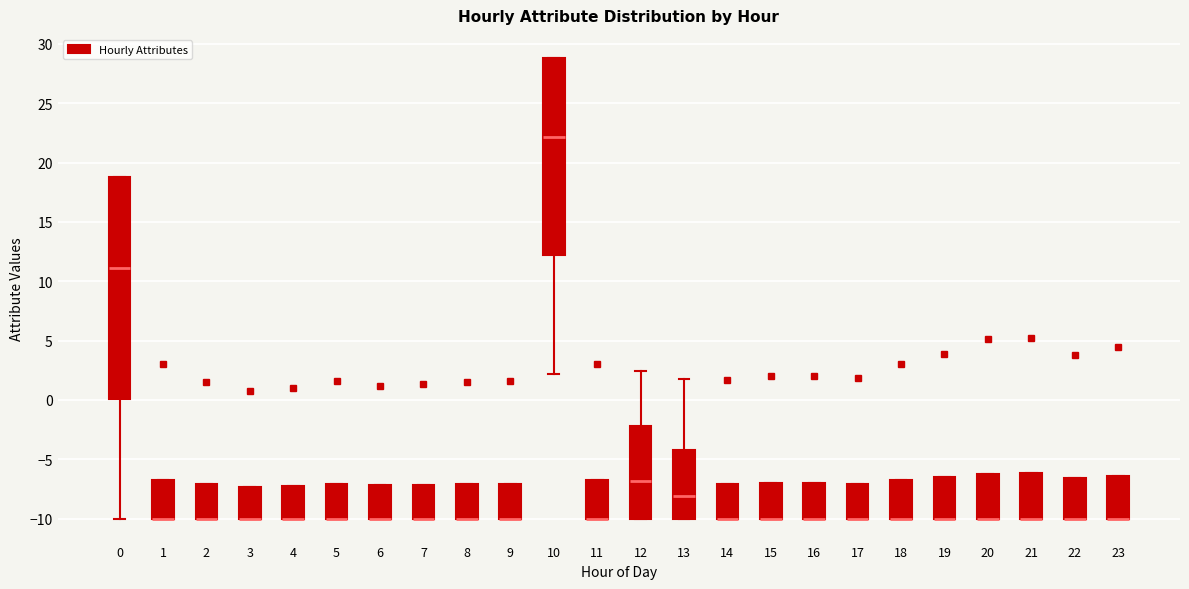

Reading left to right, read every box against the y-axis: the position of its median line, the range the box covers, and the ends of its whiskers. The values are not printed on the chart, so give them approximately, as read against the axis.

0: median 11.0, box 0.0 to 19.0, whiskers -10.0 to 19.0
1: median -10.0 (drawn on the box's lower edge), box -10.0 to -6.5, whiskers -10.0 to -6.5
2: median -10.0 (drawn on the box's lower edge), box -10.0 to -7.0, whiskers -10.0 to -7.0
3: median -10.0 (drawn on the box's lower edge), box -10.0 to -7.5, whiskers -10.0 to -7.5
4: median -10.0 (drawn on the box's lower edge), box -10.0 to -7.5, whiskers -10.0 to -7.5
5: median -10.0 (drawn on the box's lower edge), box -10.0 to -7.0, whiskers -10.0 to -7.0
6: median -10.0 (drawn on the box's lower edge), box -10.0 to -7.0, whiskers -10.0 to -7.0
7: median -10.0 (drawn on the box's lower edge), box -10.0 to -7.0, whiskers -10.0 to -7.0
8: median -10.0 (drawn on the box's lower edge), box -10.0 to -7.0, whiskers -10.0 to -7.0
9: median -10.0 (drawn on the box's lower edge), box -10.0 to -7.0, whiskers -10.0 to -7.0
10: median 22.0, box 12.0 to 29.0, whiskers 2.0 to 29.0
11: median -10.0 (drawn on the box's lower edge), box -10.0 to -6.5, whiskers -10.0 to -6.5
12: median -7.0, box -10.0 to -2.0, whiskers -10.0 to 2.5
13: median -8.0, box -10.0 to -4.0, whiskers -10.0 to 2.0
14: median -10.0 (drawn on the box's lower edge), box -10.0 to -7.0, whiskers -10.0 to -7.0
15: median -10.0 (drawn on the box's lower edge), box -10.0 to -7.0, whiskers -10.0 to -7.0
16: median -10.0 (drawn on the box's lower edge), box -10.0 to -7.0, whiskers -10.0 to -7.0
17: median -10.0 (drawn on the box's lower edge), box -10.0 to -7.0, whiskers -10.0 to -7.0
18: median -10.0 (drawn on the box's lower edge), box -10.0 to -6.5, whiskers -10.0 to -6.5
19: median -10.0 (drawn on the box's lower edge), box -10.0 to -6.5, whiskers -10.0 to -6.5
20: median -10.0 (drawn on the box's lower edge), box -10.0 to -6.0, whiskers -10.0 to -6.0
21: median -10.0 (drawn on the box's lower edge), box -10.0 to -6.0, whiskers -10.0 to -6.0
22: median -10.0 (drawn on the box's lower edge), box -10.0 to -6.5, whiskers -10.0 to -6.5
23: median -10.0 (drawn on the box's lower edge), box -10.0 to -6.5, whiskers -10.0 to -6.5